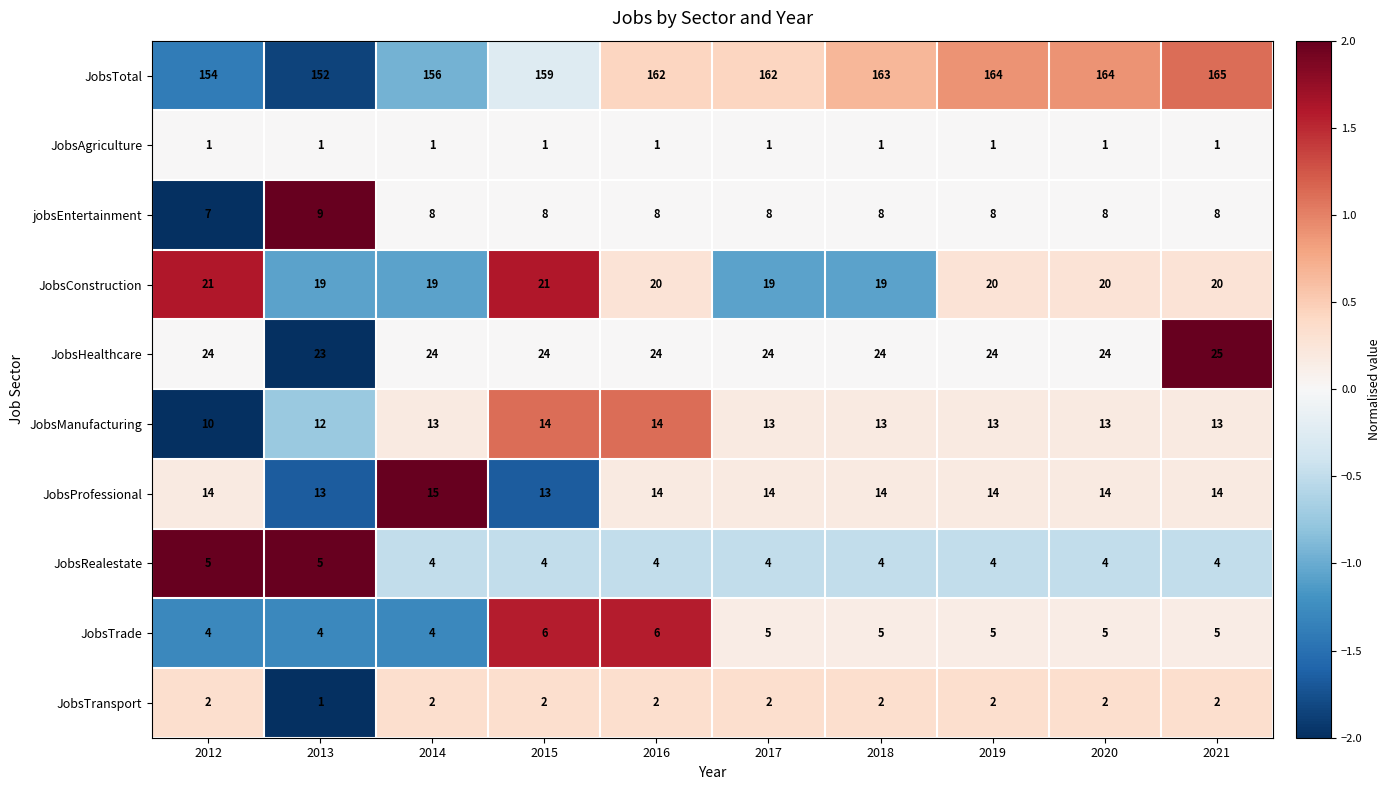

How many series are shown in this chart?

10